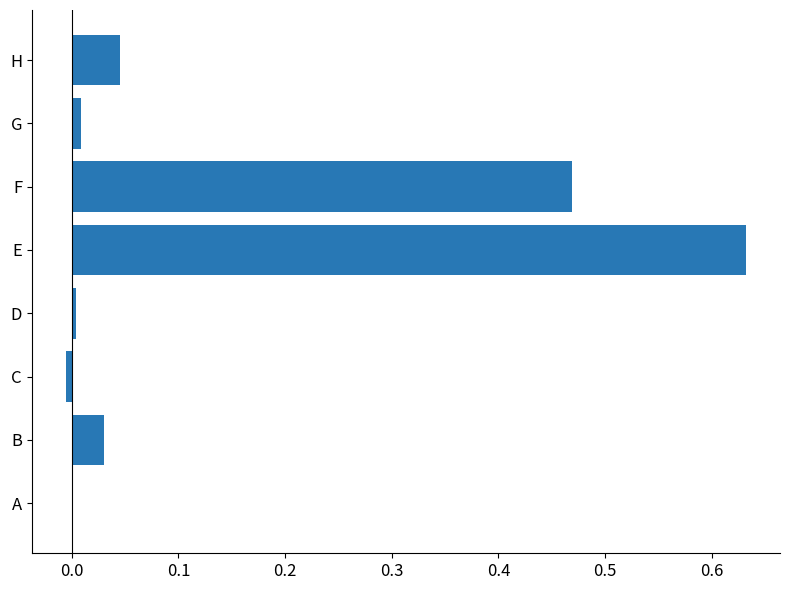

What is the change in value from E to H?

-0.6